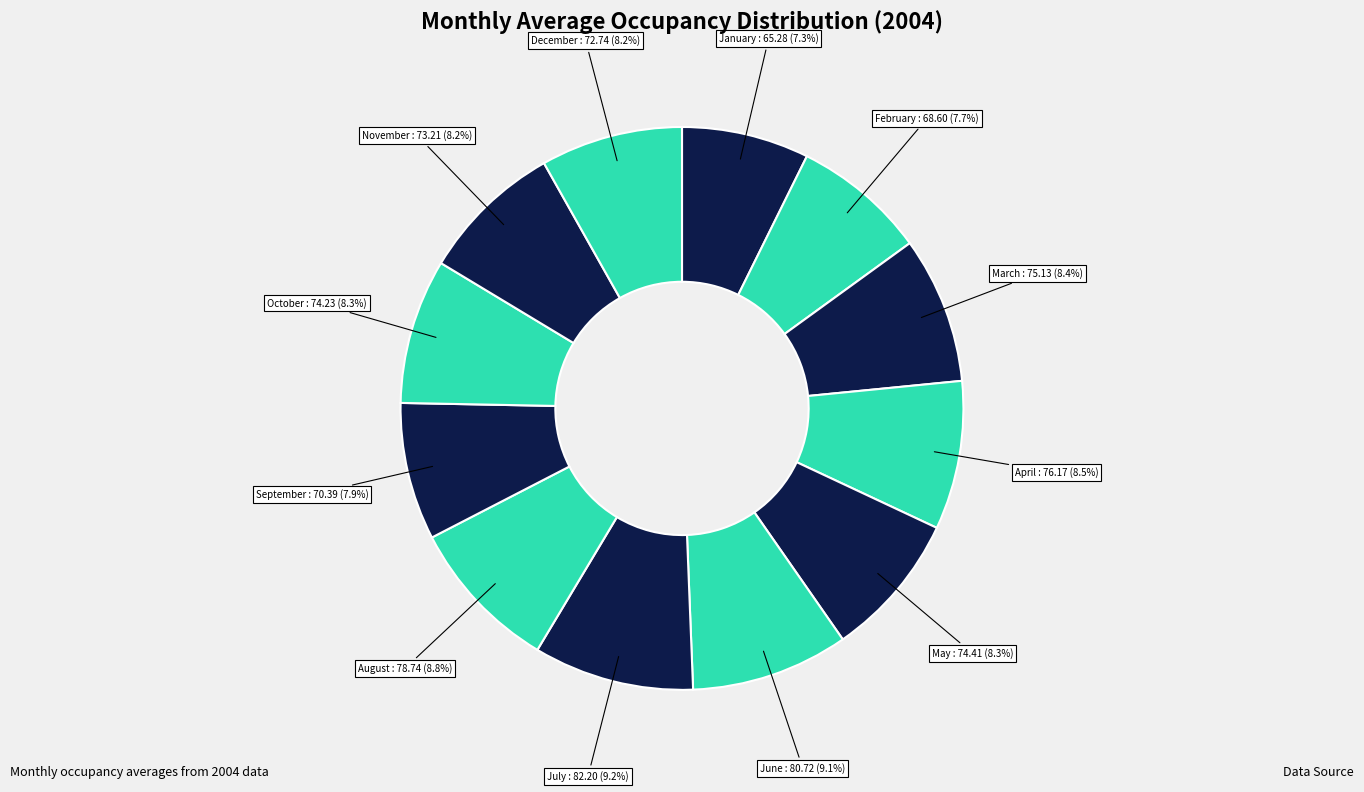

Count the number of slices in the pie.

12